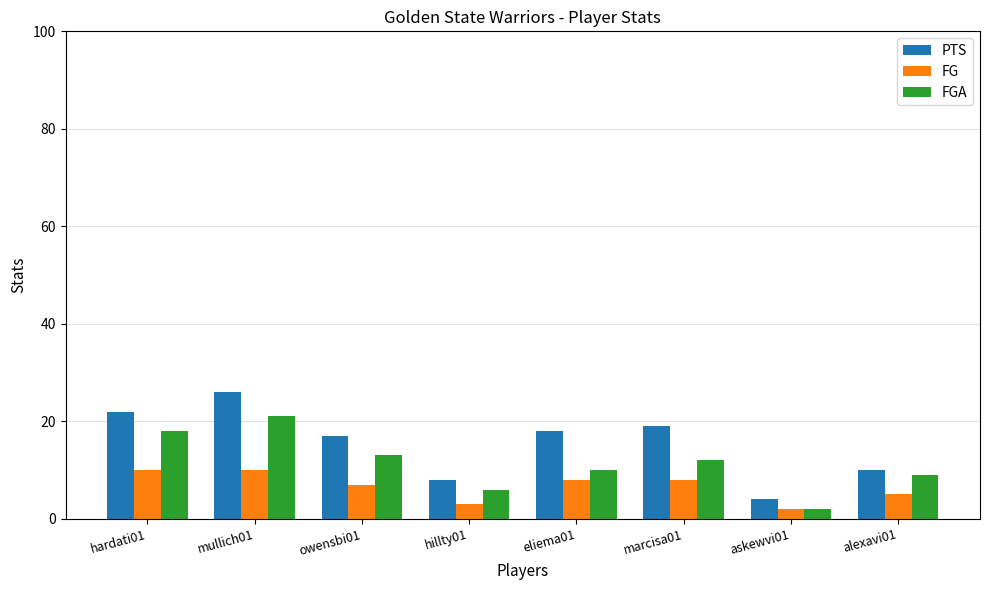

What is the sum of all FGA values?

91